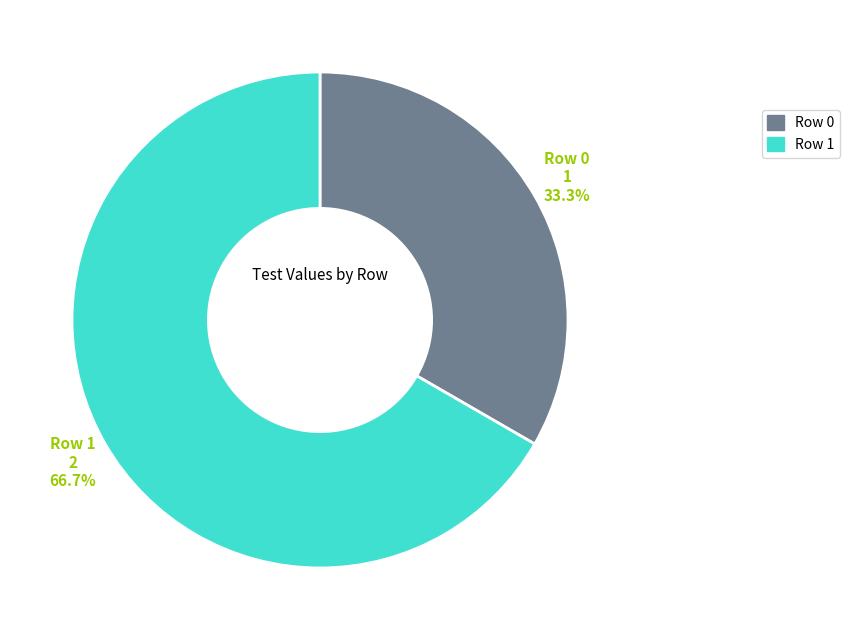

Which slice is the largest?

Row 1